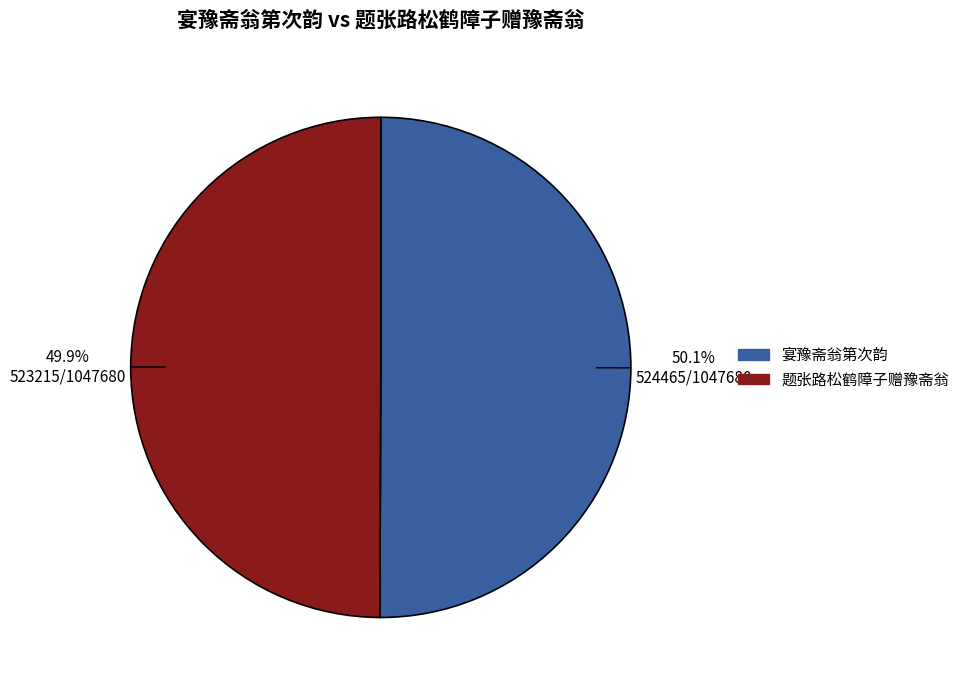

Approximately how many times larger is the value at 题张路松鹤障子赠豫斋翁 compared to 宴豫斋翁第次韵?

1.0